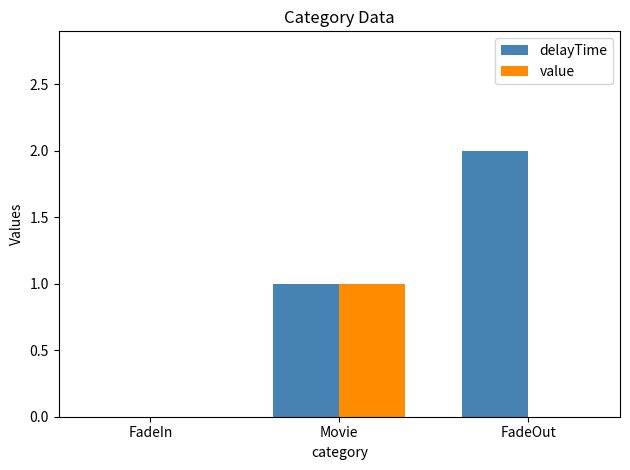

Count the number of categories in the chart.

3